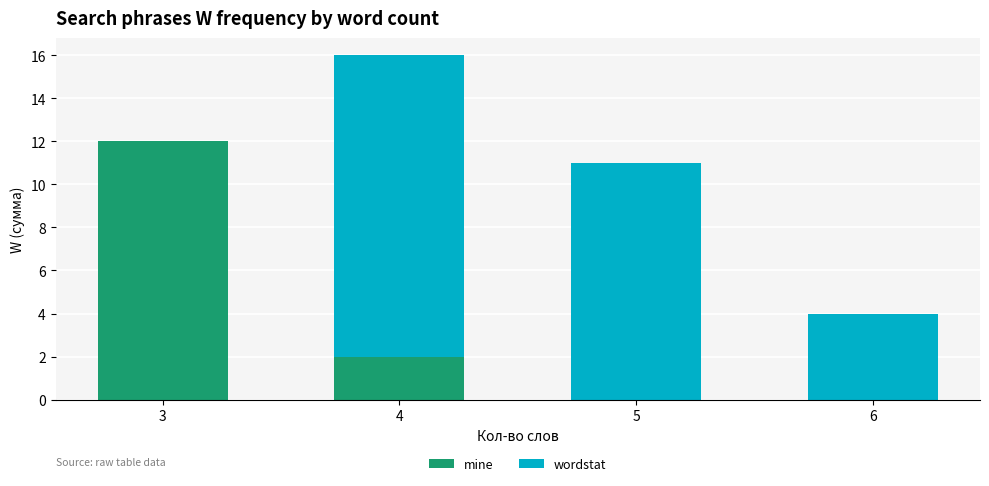

What is the sum of all mine values?

14